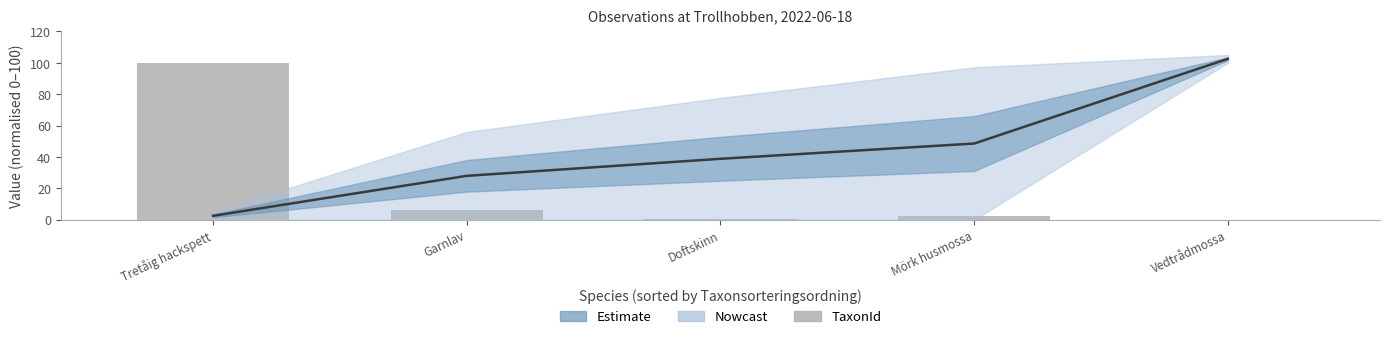

Which category has the highest value across all series?

Tretåig hackspett